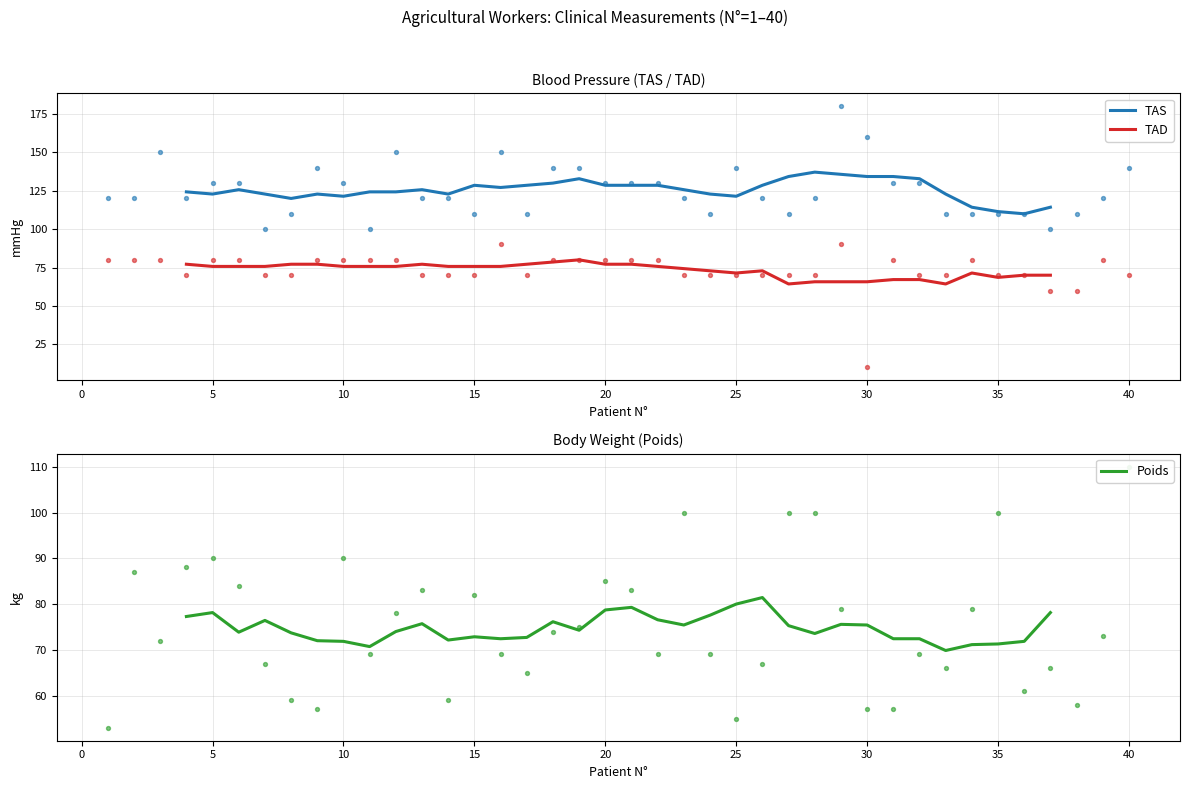

Which series reaches the minimum Y coordinate?

TAD